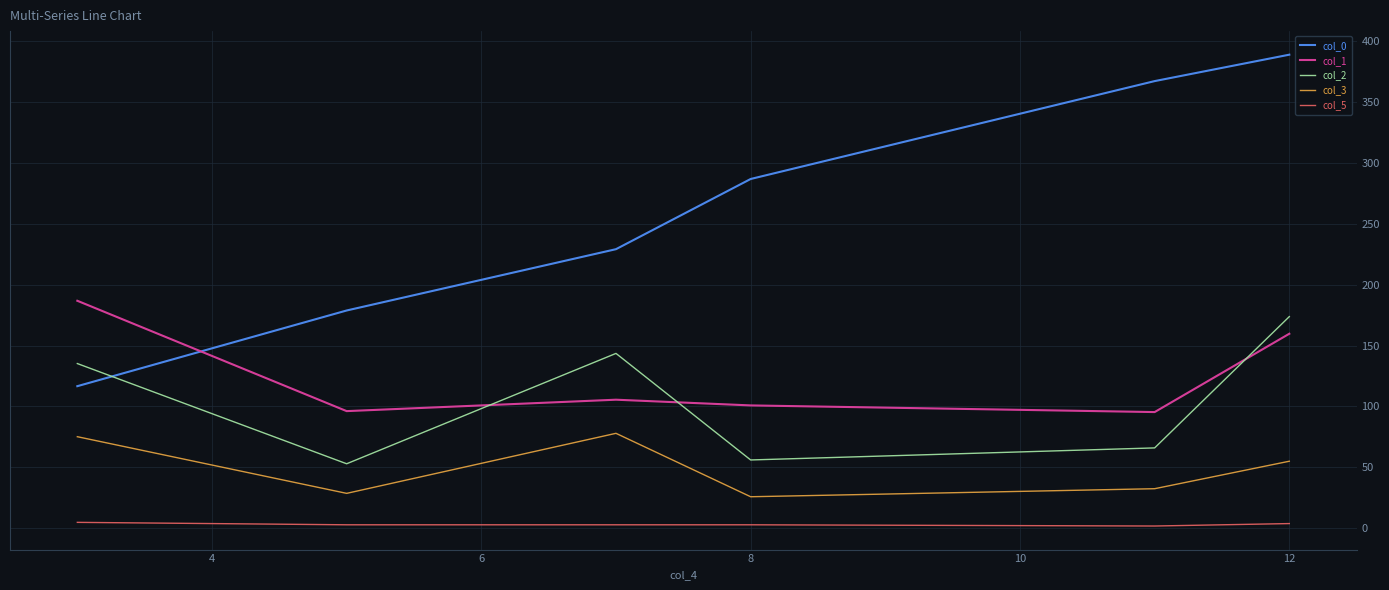

Which series has the widest spread of values?

col_0